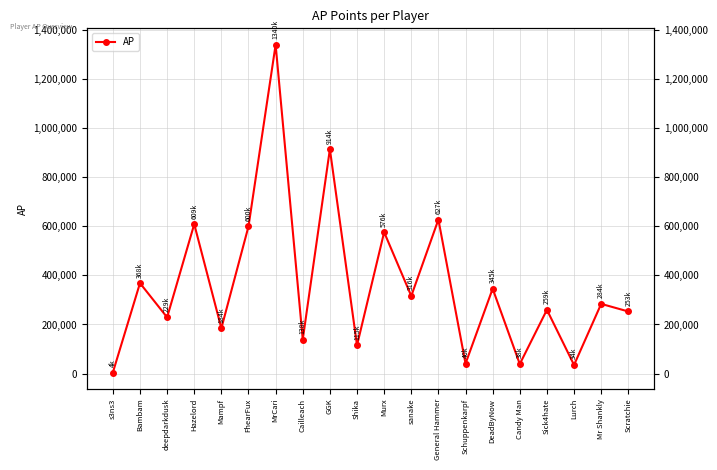

At which label is the value closest to 672524?

General Hammer